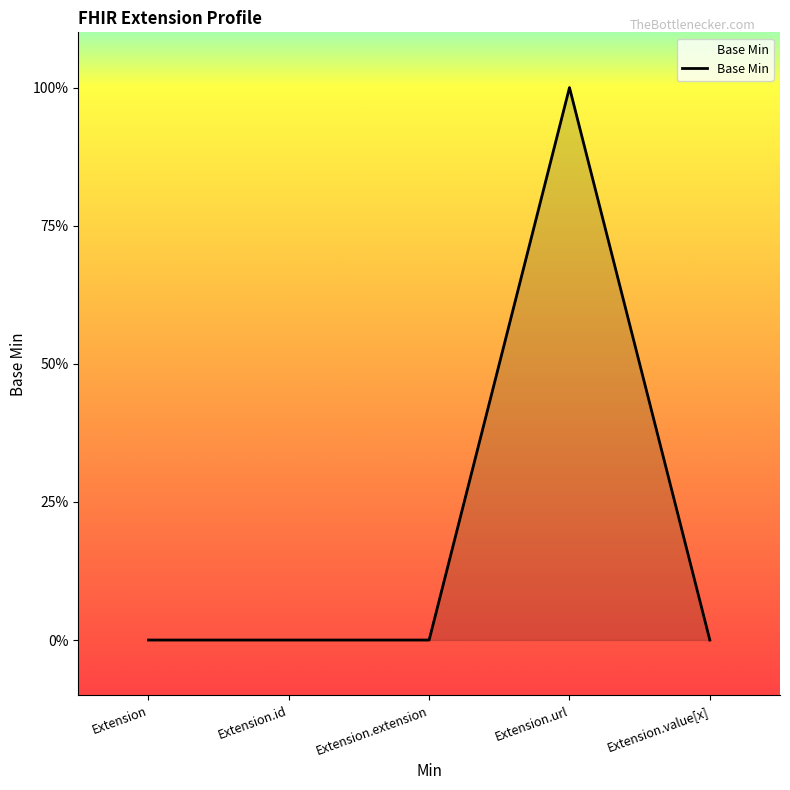

Does the chart have visible grid lines?

No